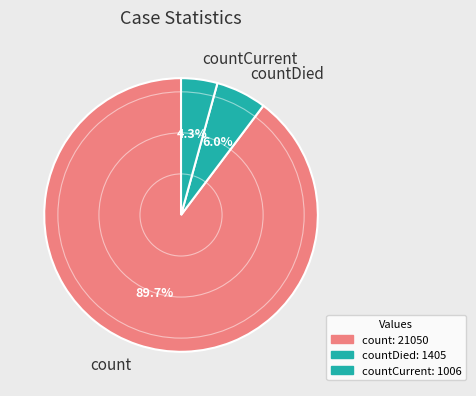

How many segments does this pie chart have?

3